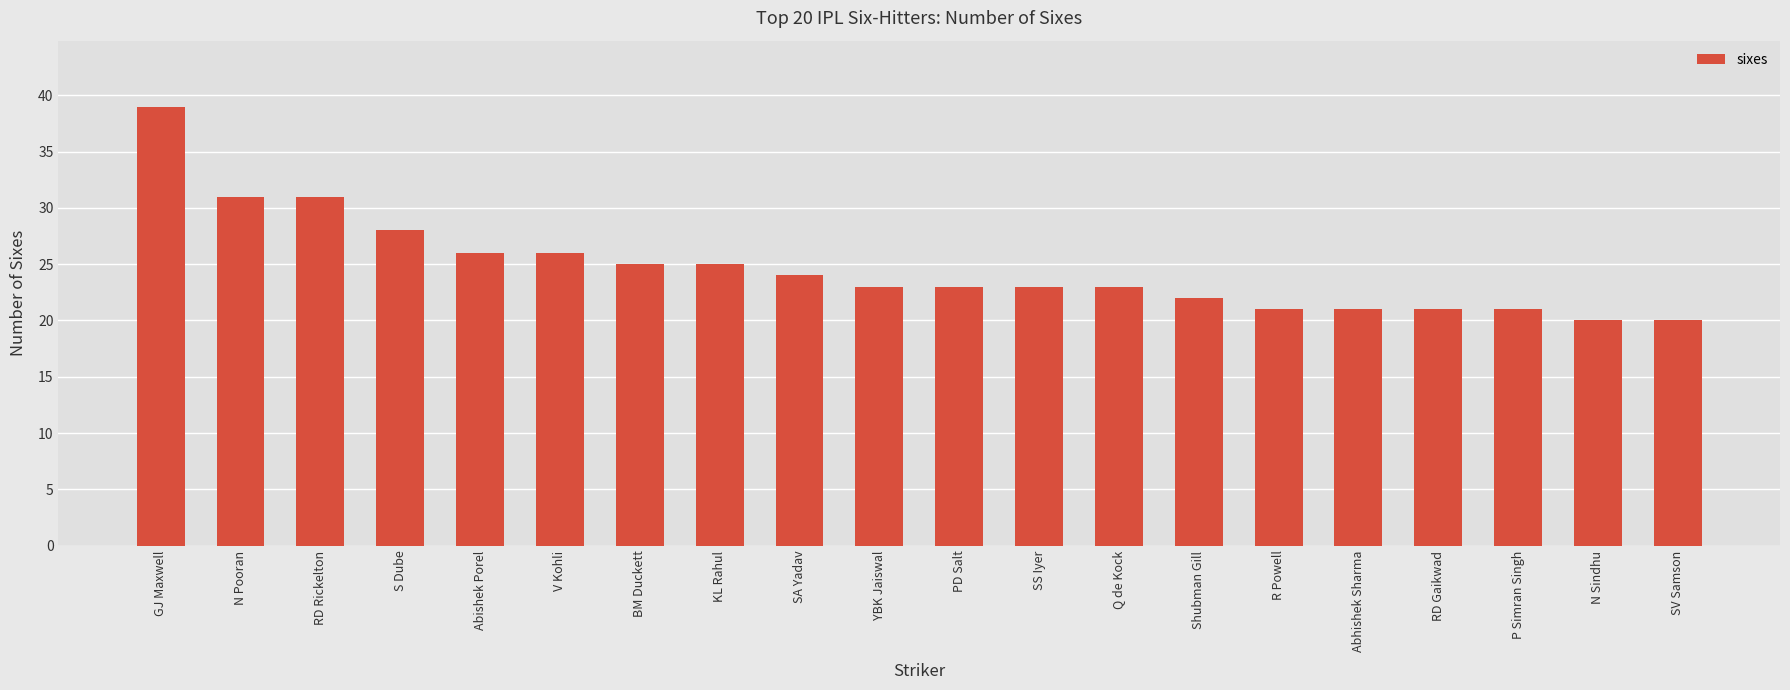

Approximately how many times larger is the value at V Kohli compared to GJ Maxwell?

0.7